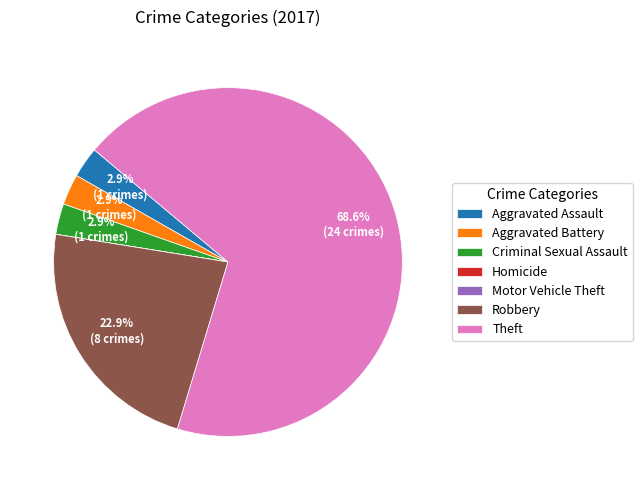

To the nearest percent, what is the combined percentage of Criminal Sexual Assault and Robbery?

26%